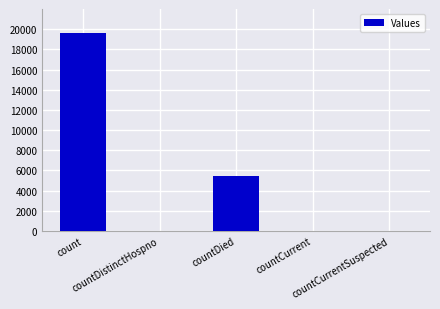

What is the average value?

5026